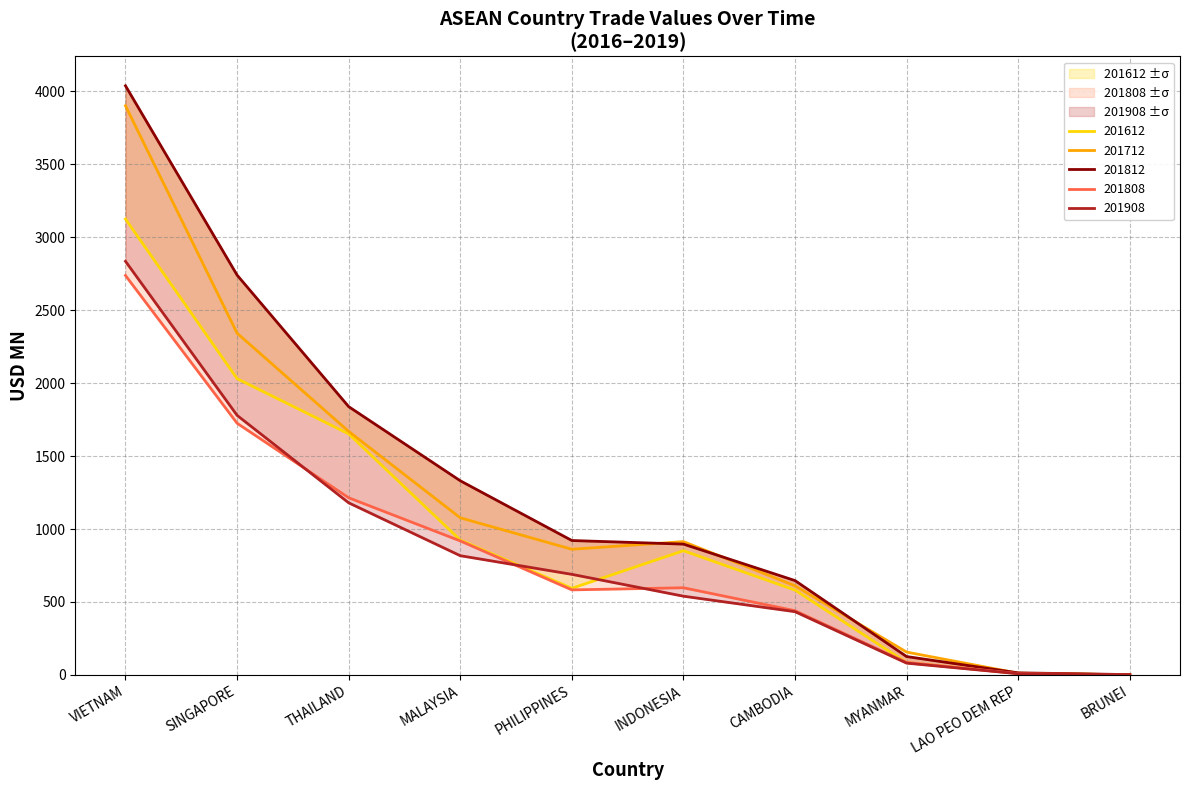

Reading left to right, list all the values displayed in this chart.

201612: 3123.9	2030.1	1652.2	924.3	593.9	851.5	581.6	84.4	10.9	1.5
201712: 3900.0	2341.7	1669.1	1076.9	861.3	913.7	611.1	156.8	12.1	1.5
201808: 2737.0	1724.8	1214.1	918.4	583.0	597.4	440.4	85.8	9.7	0.5
201812: 4036.9	2739.9	1838.6	1330.7	921.2	896.6	646.7	126.2	14.5	2.5
201908: 2834.4	1778.8	1179.5	817.2	689.5	539.8	433.6	81.0	8.6	2.1